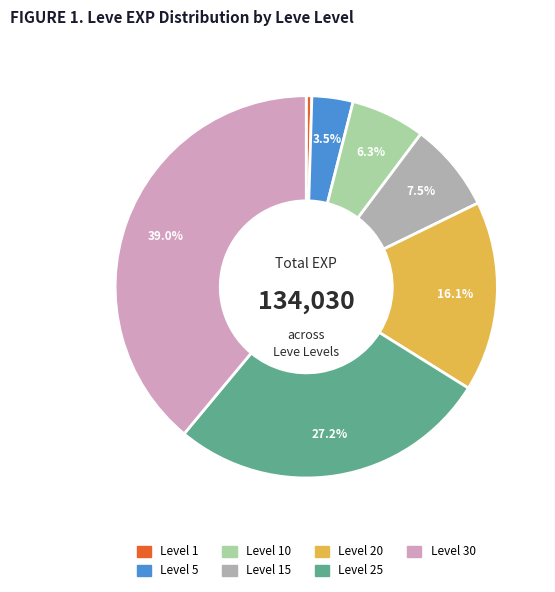

Does any single category account for the majority?

No